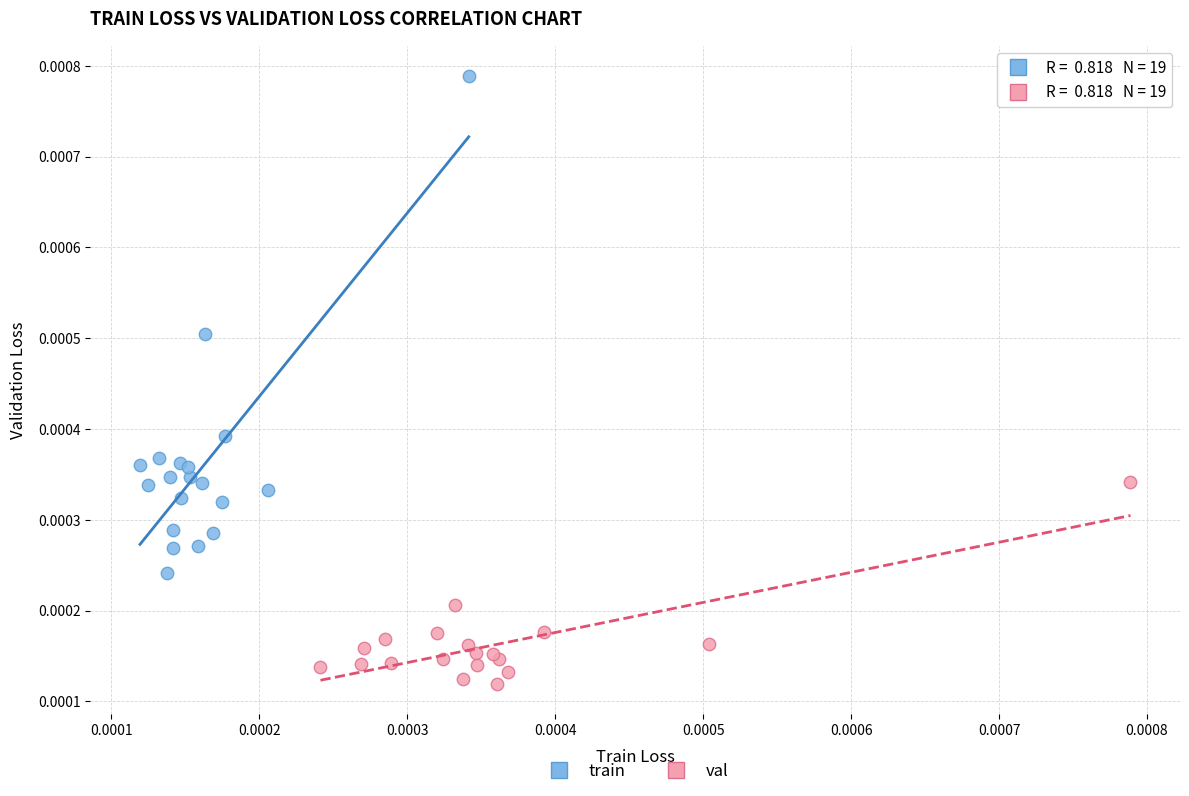

Which series reaches the minimum Y coordinate?

val